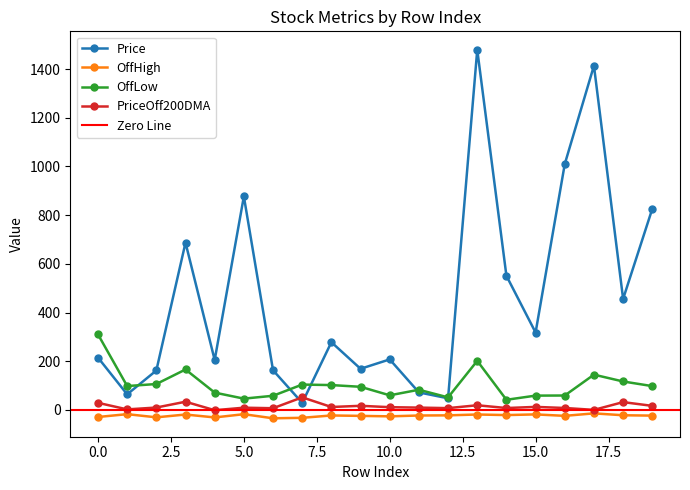

At which category does Price reach its first local peak?

3